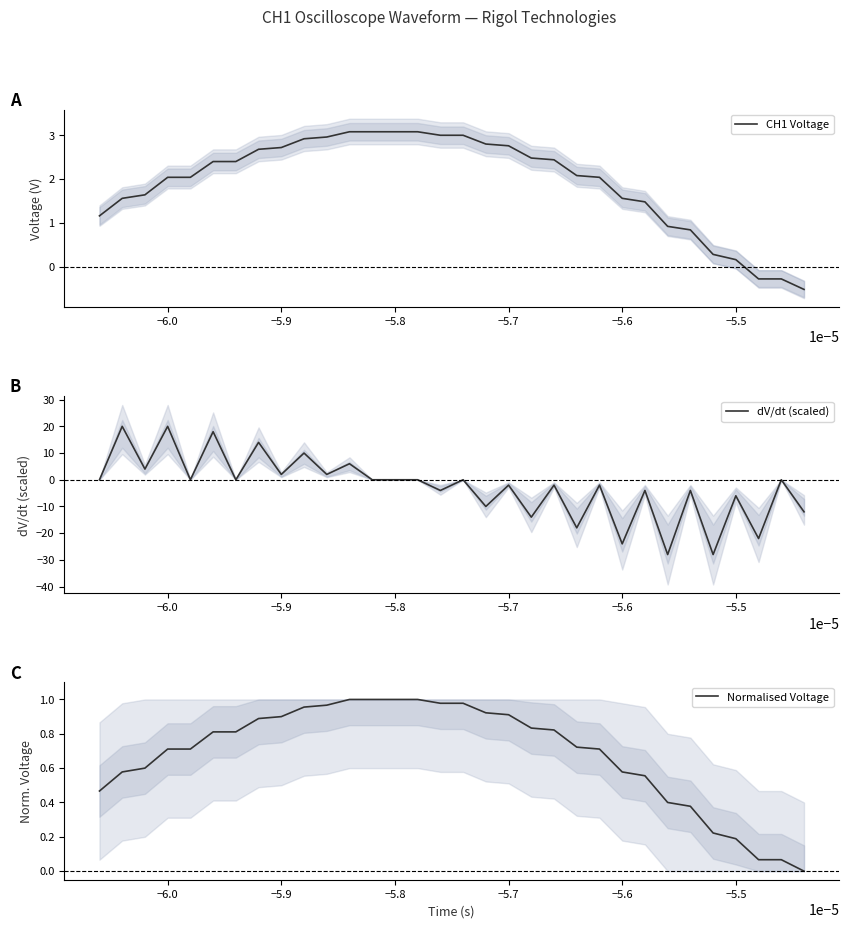

List the series in order of their peak value, lowest first.

Normalised Voltage, CH1 Voltage, dV/dt (scaled)